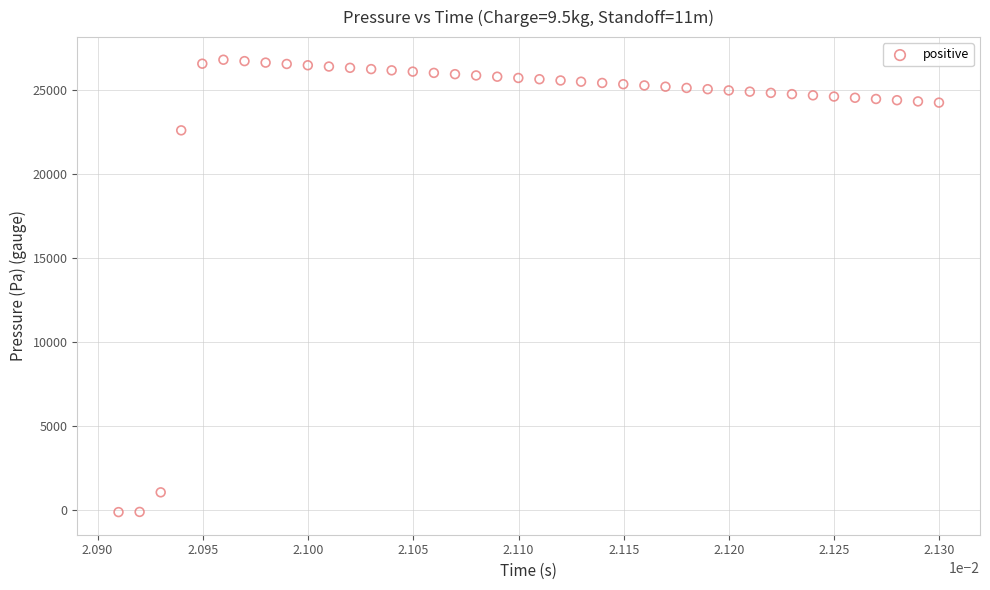

What is the range of Y values (max minus min)?

26944.6